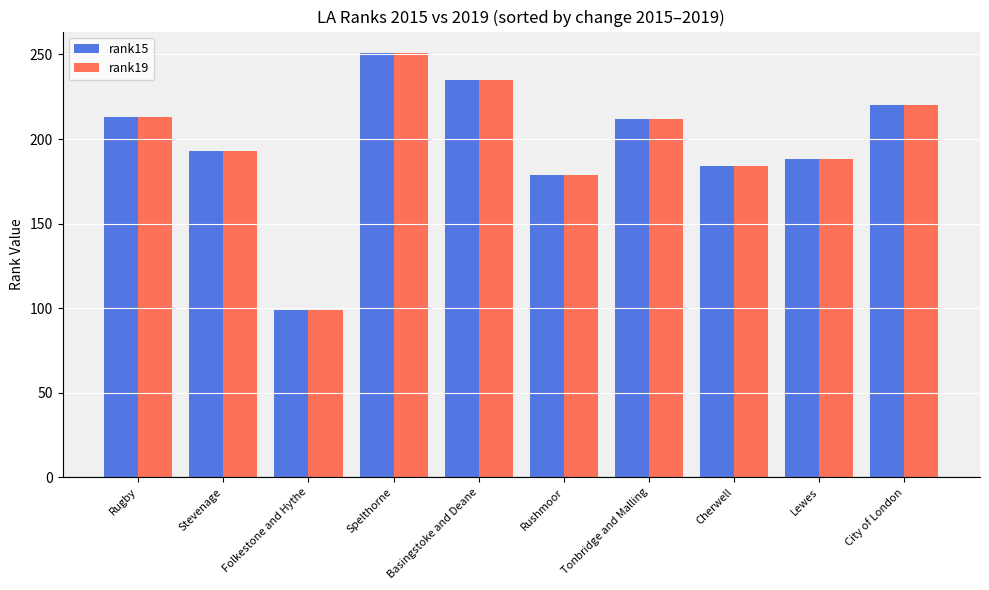

Which category has the highest value in the rank19 series?

Spelthorne